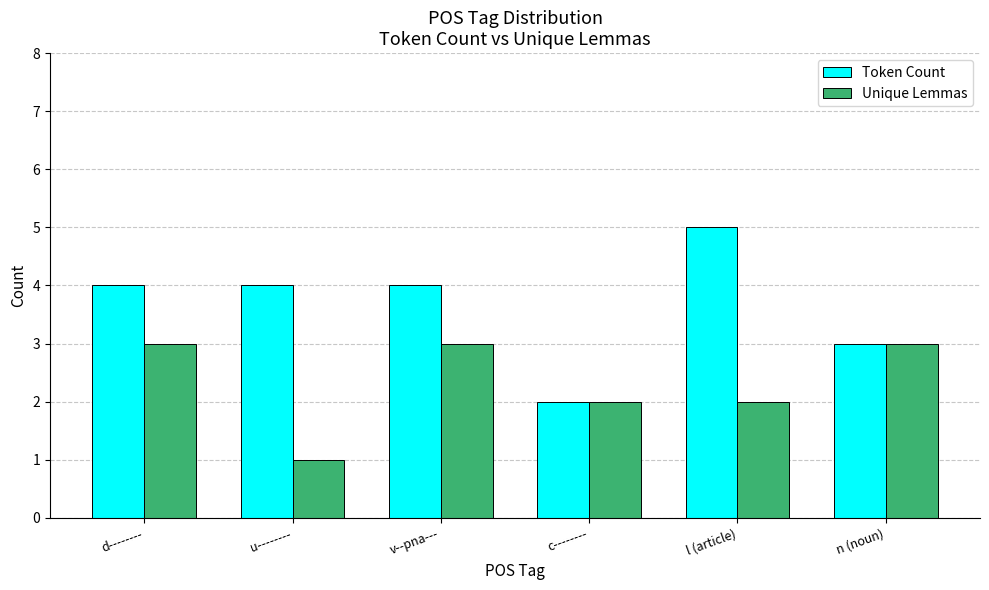

What are all the series names shown in the legend?

Token Count, Unique Lemmas